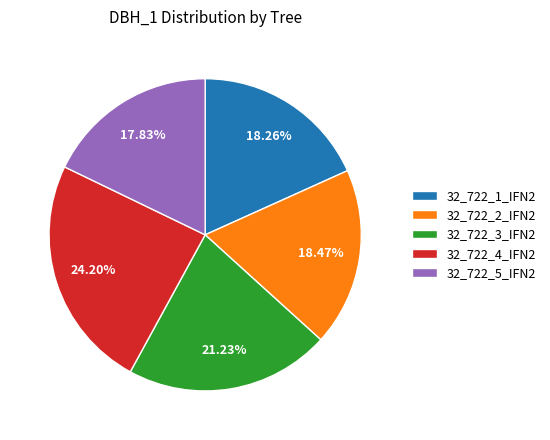

Do 32_722_1_IFN2 and 32_722_5_IFN2 together represent more than half of the pie?

No